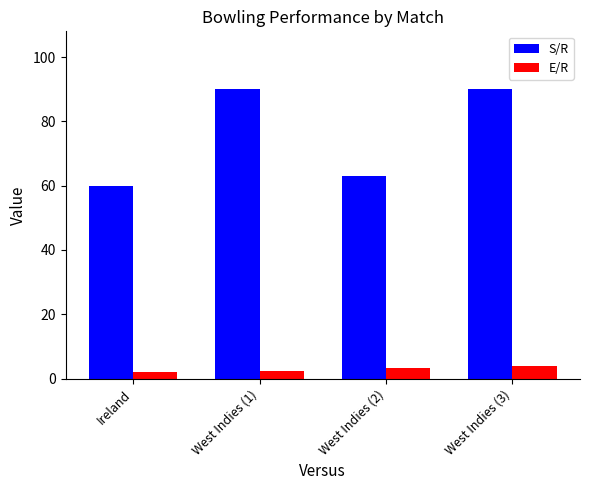

Where is S/R nearest to the value 75?

West Indies (2)